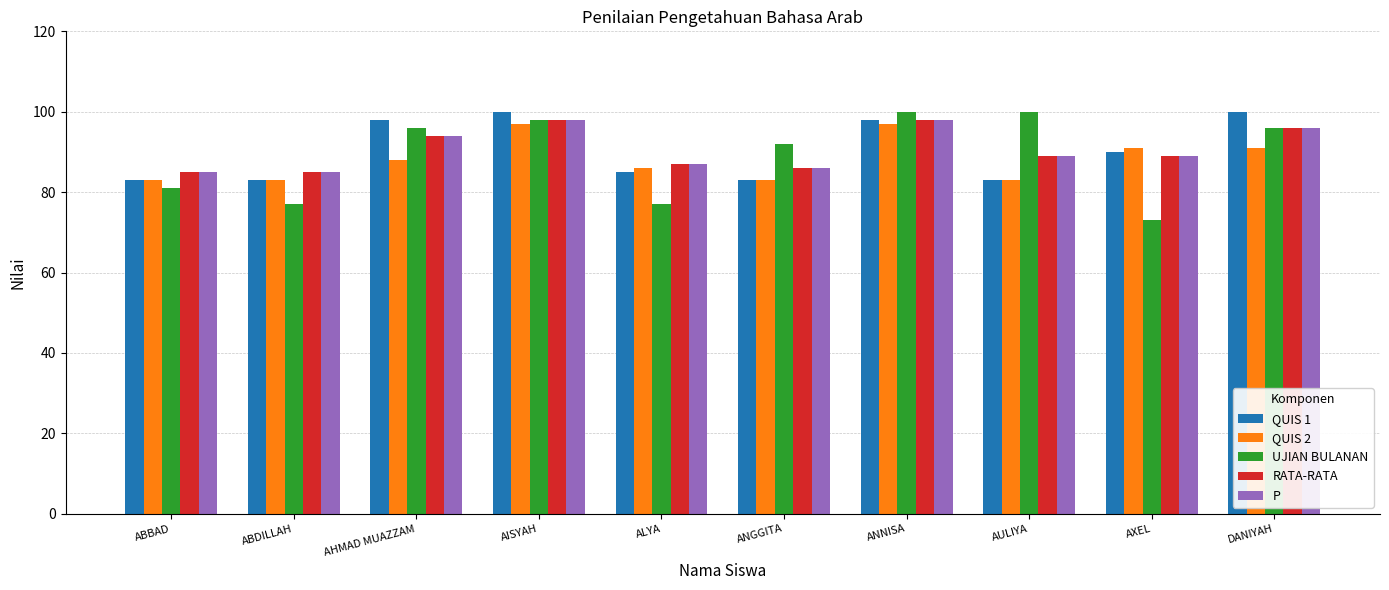

The QUIS 1 series shows 22 at AXEL. True or false?

False